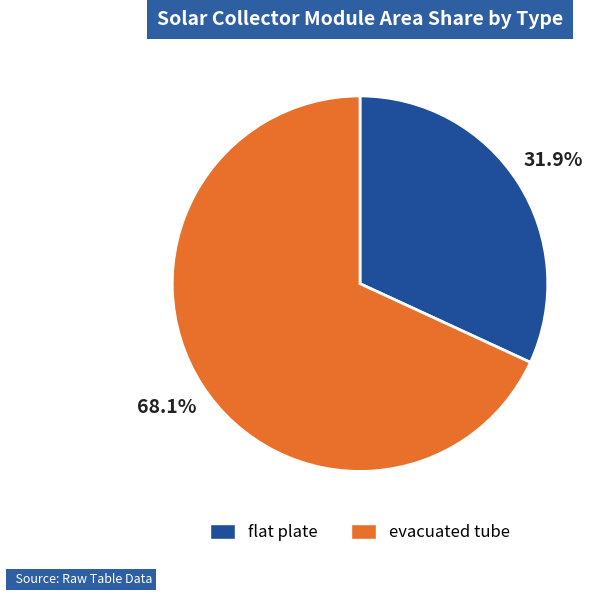

Rank the categories by value from highest to lowest.

evacuated tube, flat plate